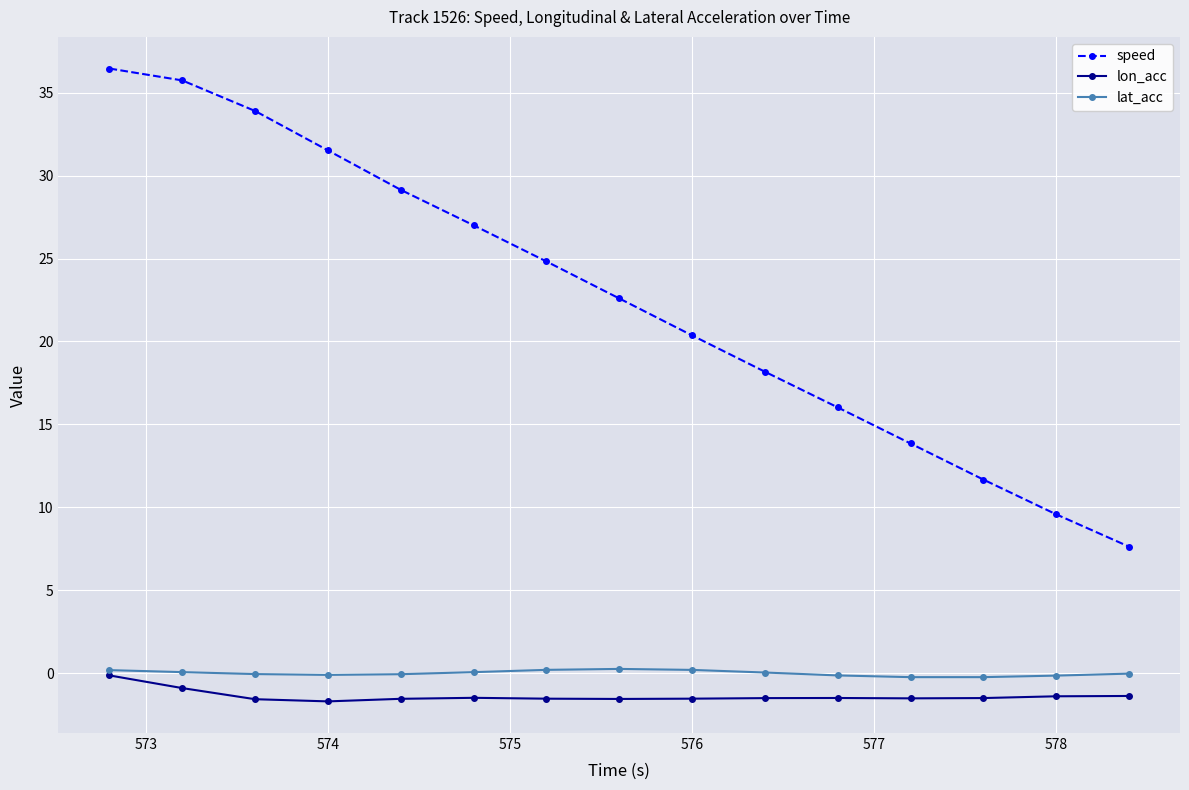

How many categories are shown in the chart?

15